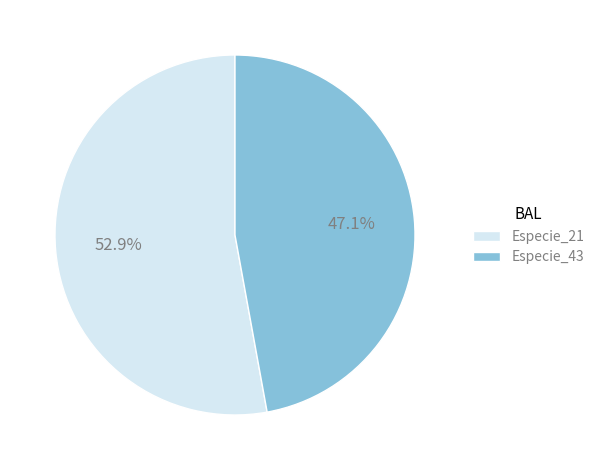

Which category has the biggest portion of the pie?

Especie_21